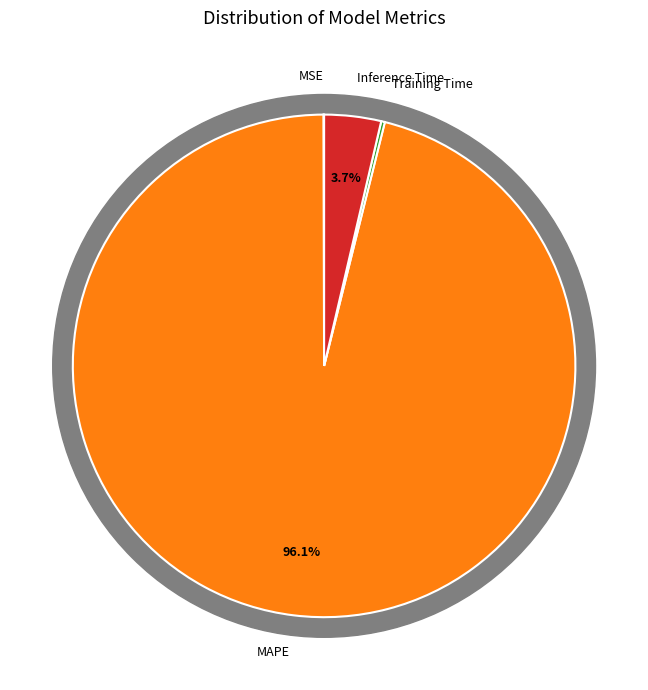

Does MAPE account for over 50% of the chart?

Yes